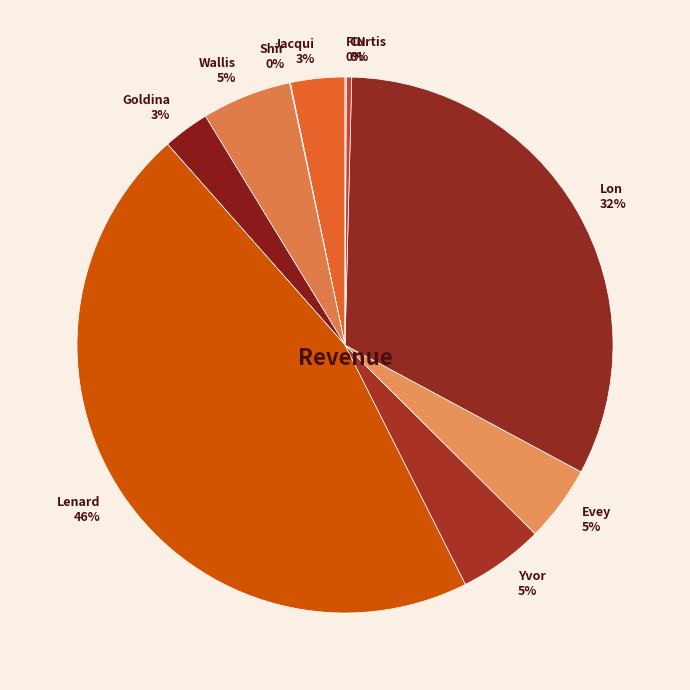

Does Wallis represent more than half of the total?

No